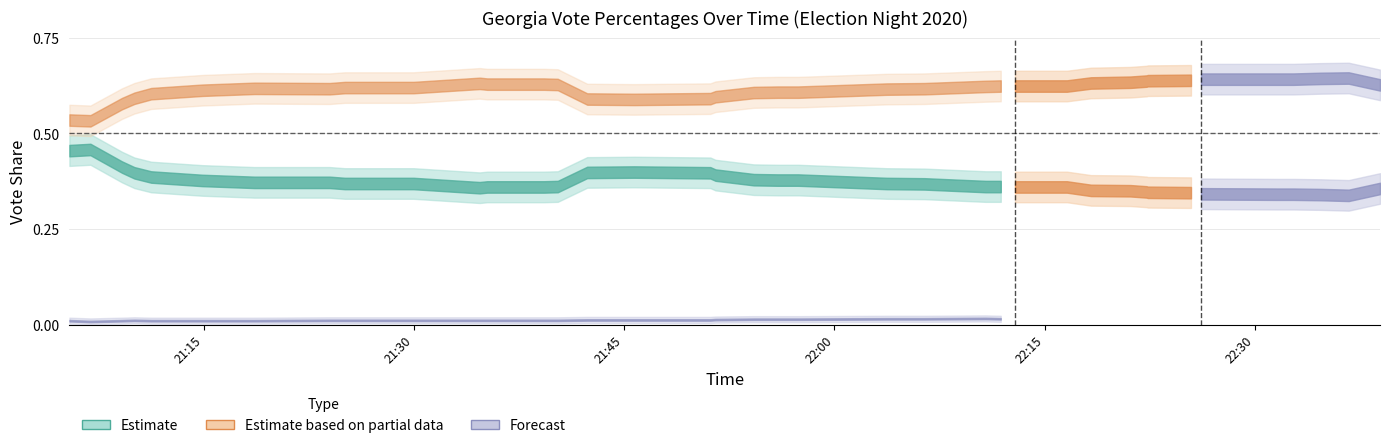

True or false: trump_pct has a value of 0.2 at 20.

False